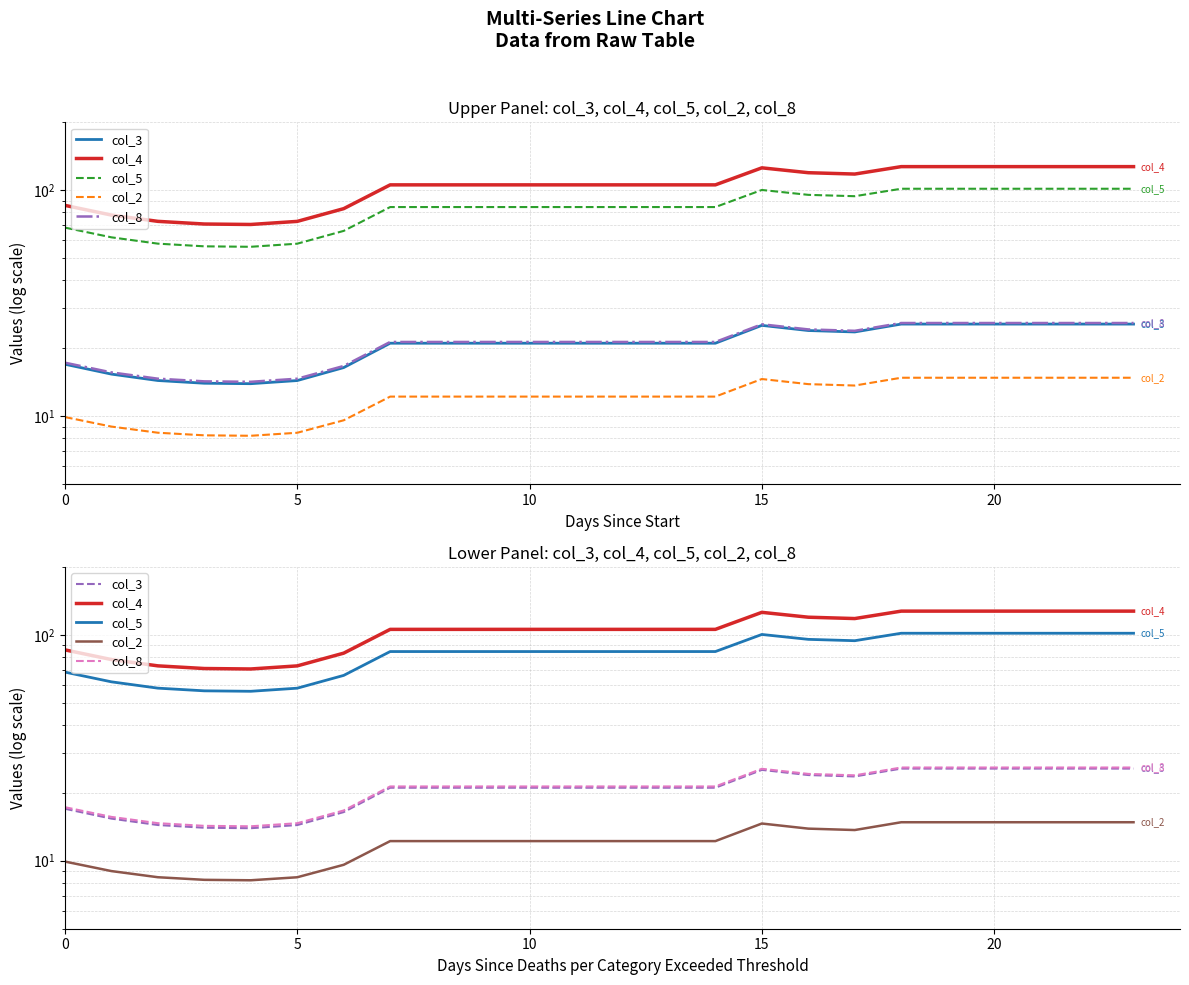

What is the sum of the col_5 values at 11 and 12?

168.7